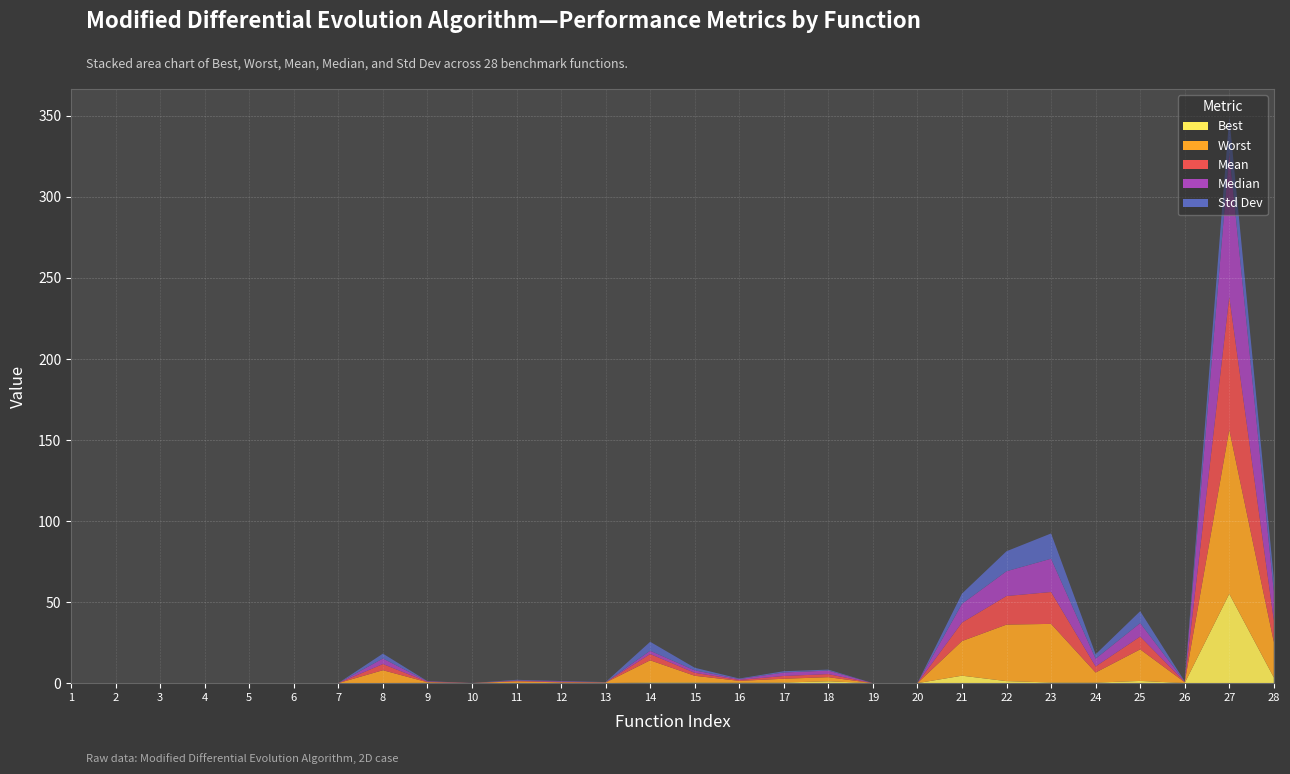

Reading left to right, transcribe all the data shown in this chart.

Best: 0.0	0.0	0.0	0.0	0.0	0.0	0.0	0.1	0.2	0.0	0.1	0.0	0.0	0.4	0.4	0.3	0.4	1.1	0.0	0.0	4.6	1.2	0.4	0.3	1.4	0.0	55.1	3.5
Worst: 0.0	0.0	0.0	0.0	0.0	0.0	0.0	7.9	0.4	0.0	1.0	0.5	0.3	13.6	4.2	1.1	2.3	2.5	0.0	0.0	21.4	34.9	36.2	6.2	19.5	0.5	101.4	21.9
Mean: 0.0	0.0	0.0	0.0	0.0	0.0	0.0	3.8	0.3	0.0	0.4	0.3	0.1	3.9	1.8	0.6	1.7	1.9	0.0	0.0	11.4	17.6	19.7	3.7	7.9	0.2	81.9	13.3
Median: 0.0	0.0	0.0	0.0	0.0	0.0	0.0	3.4	0.3	0.0	0.2	0.4	0.0	2.0	1.5	0.5	2.1	2.2	0.0	0.0	11.5	15.3	20.5	4.8	8.3	0.1	89.1	17.8
Std Dev: 0.0	0.0	0.0	0.0	0.0	0.0	0.0	3.0	0.1	0.0	0.4	0.2	0.2	5.5	1.6	0.3	0.8	0.6	0.0	0.0	6.3	12.3	15.6	2.7	7.3	0.2	21.7	8.2